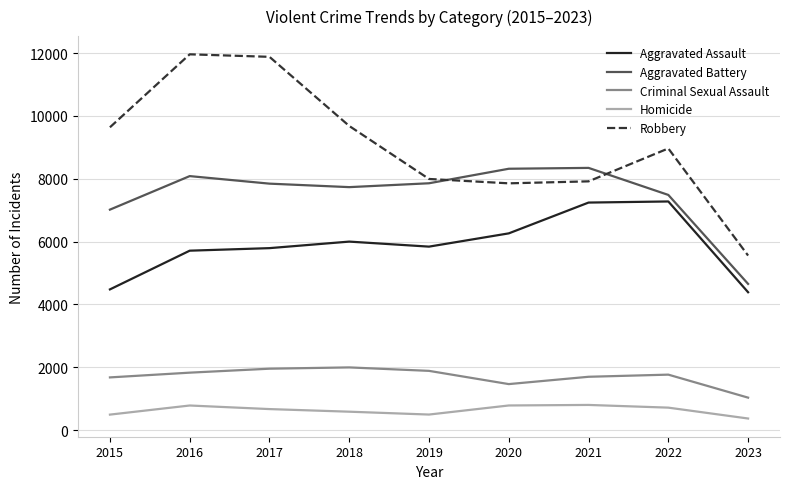

How many interior local valleys does the Robbery series have?

1